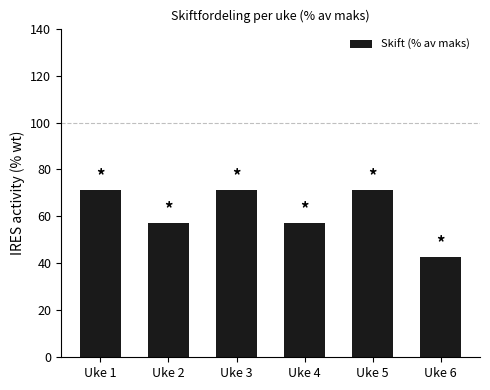

How many bars are there in total?

6